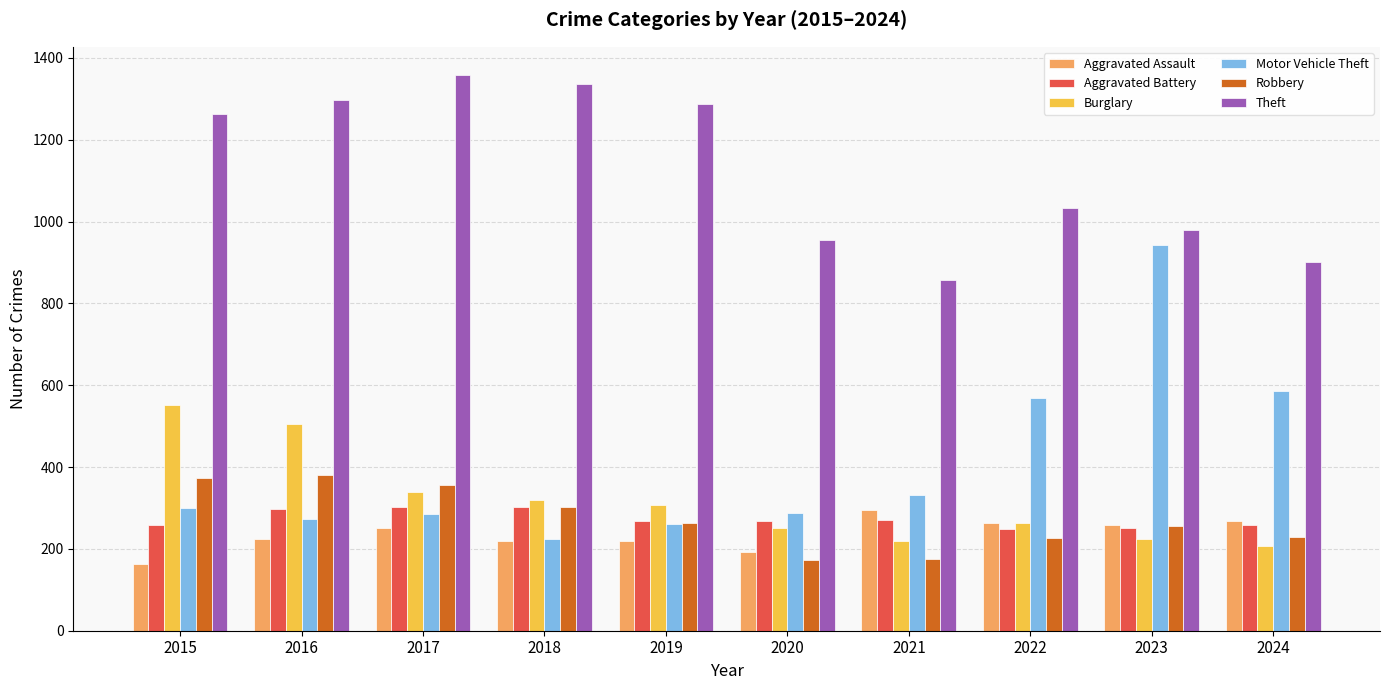

What is the sum of all Theft values?

11266